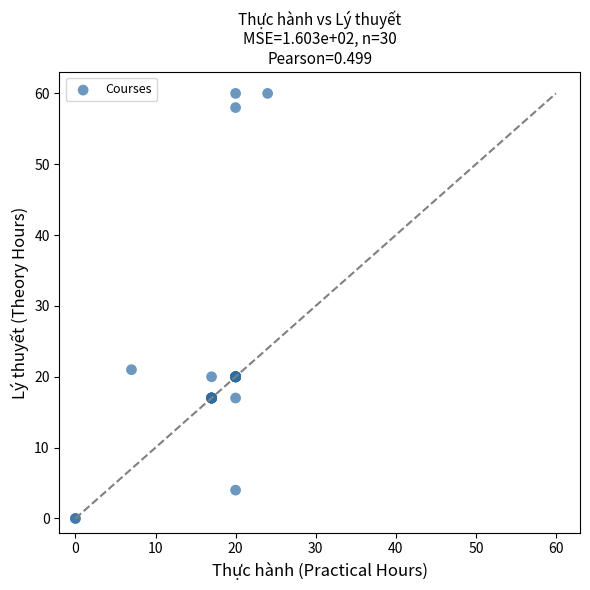

What Y value in the scatter plot is closest to 30?

21